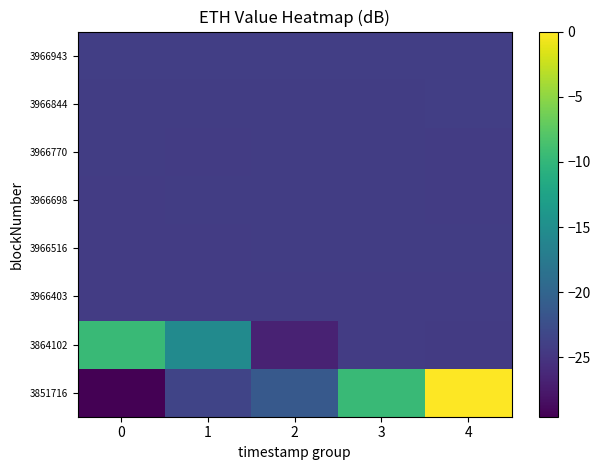

What is the smallest value displayed?

-29.5